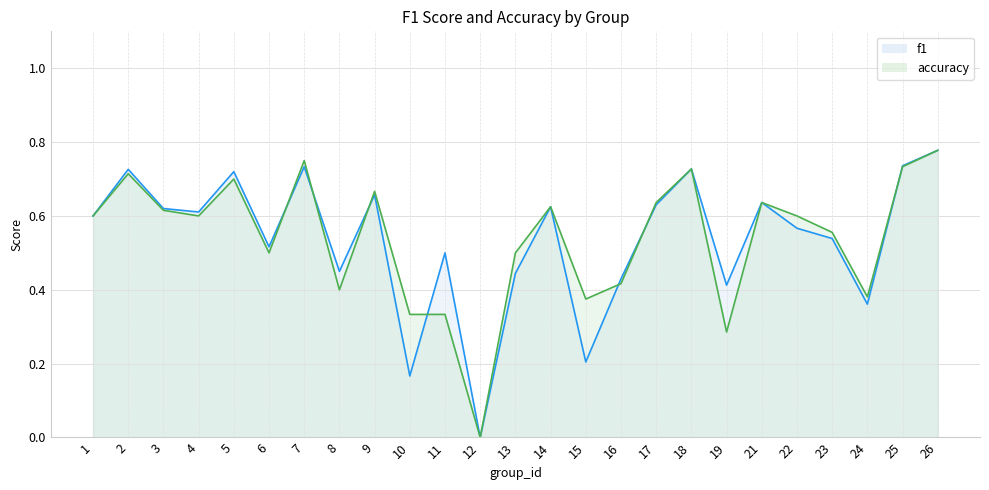

How many values in the accuracy series exceed 0?

24